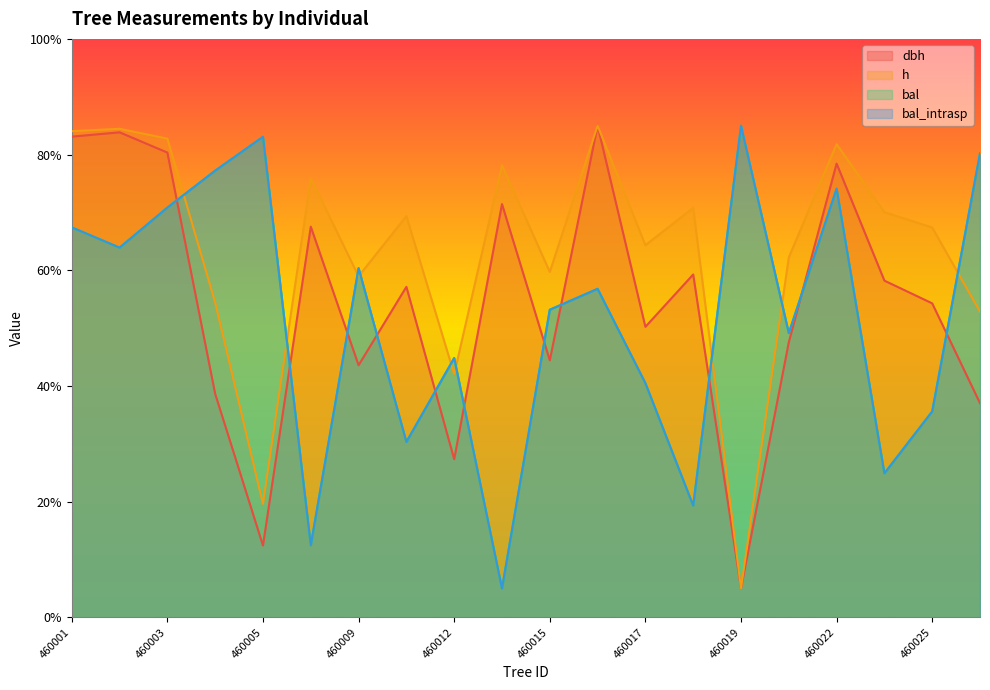

At how many categories does at least one series exceed 29?

20